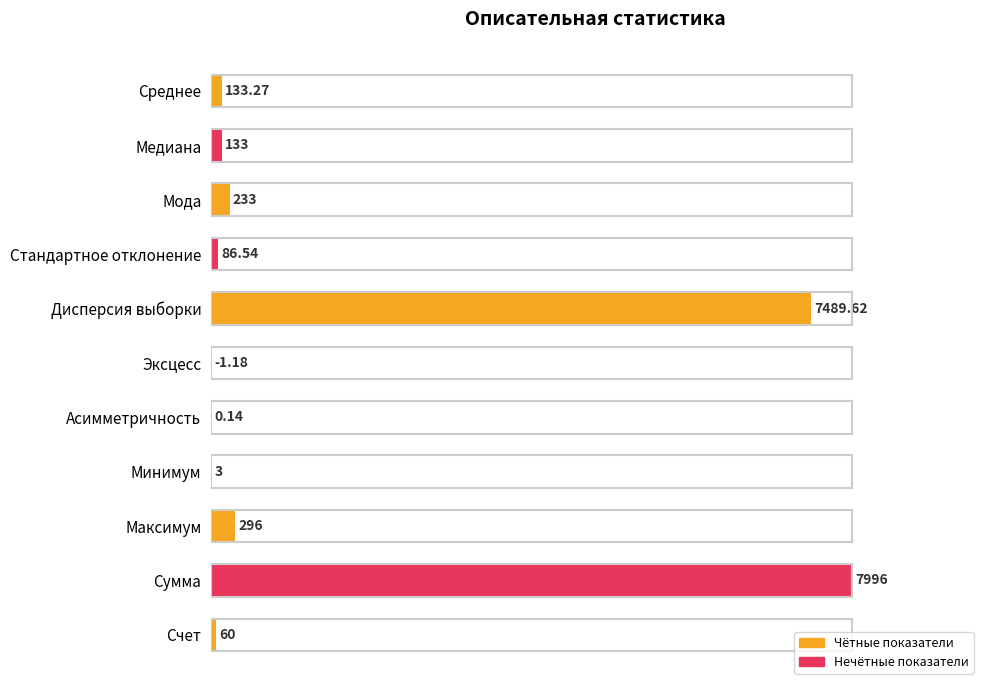

Are the bars horizontal?

Yes